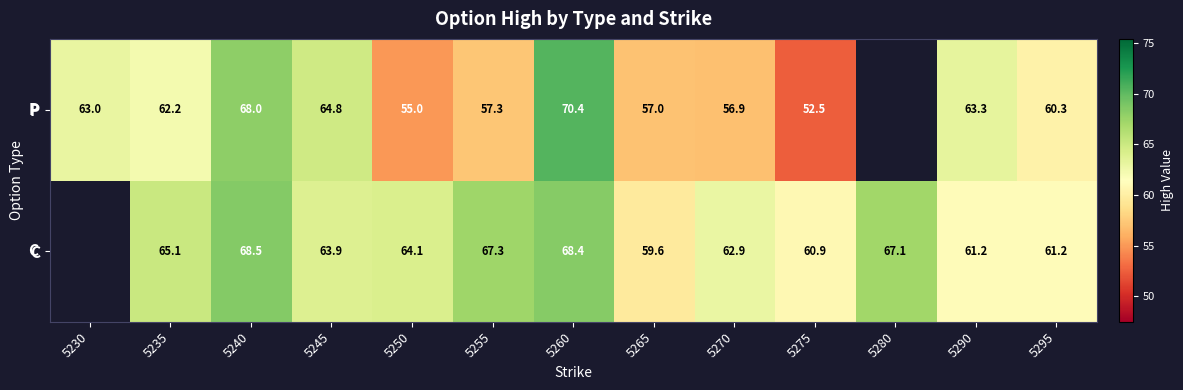

Rank the series at 5245 from highest to lowest value.

P, C